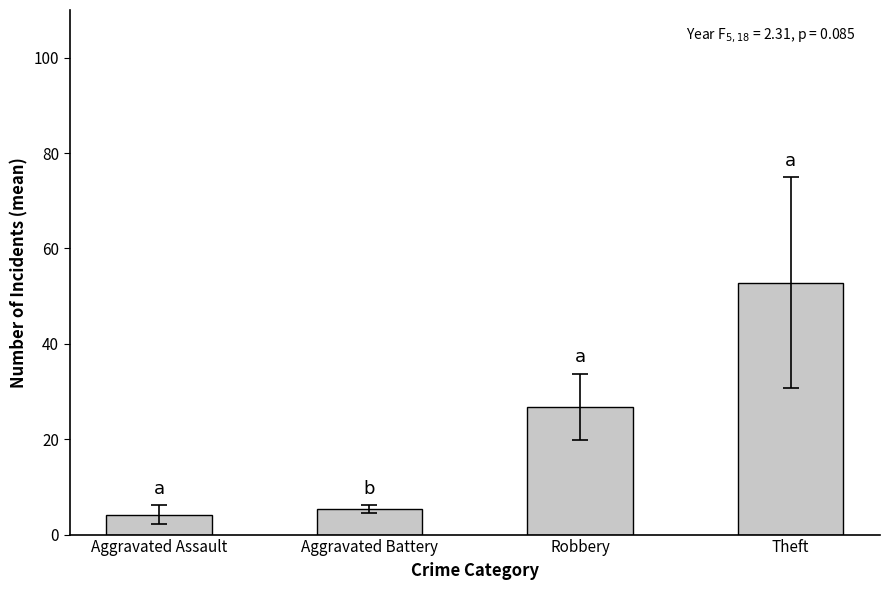

What is the label of the 3rd bar from the right?

Aggravated Battery